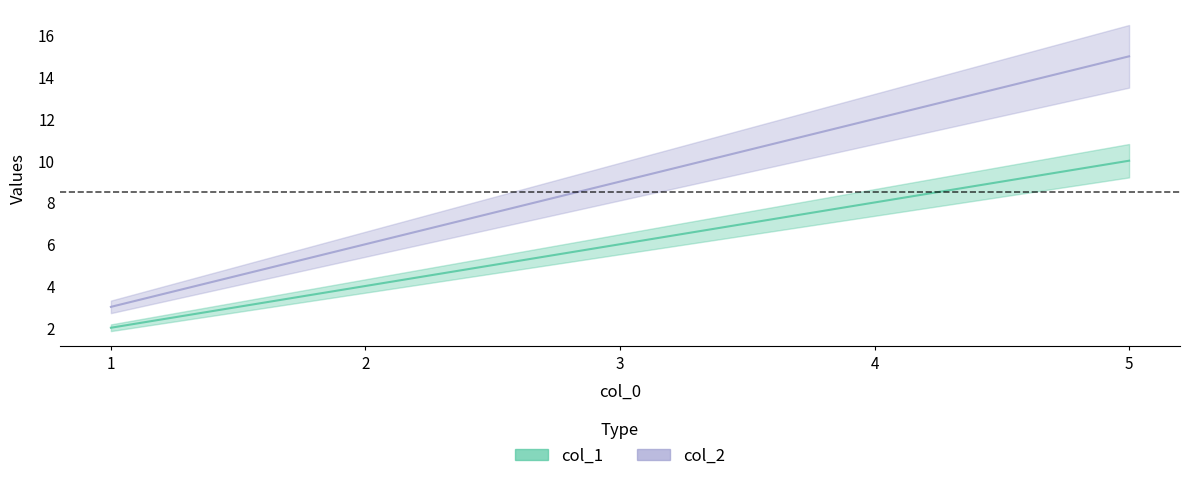

True or false: col_1 and col_2 cross at least once.

False